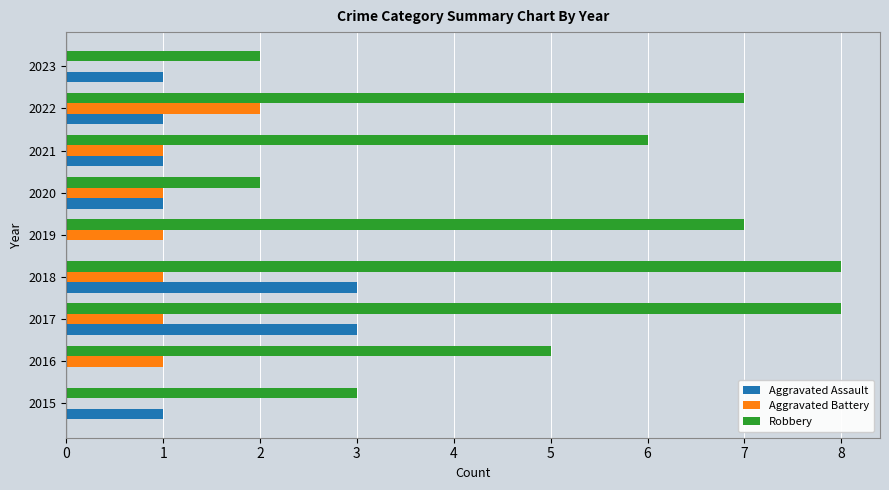

True or false: Robbery has a value of 3 at 2017.

False